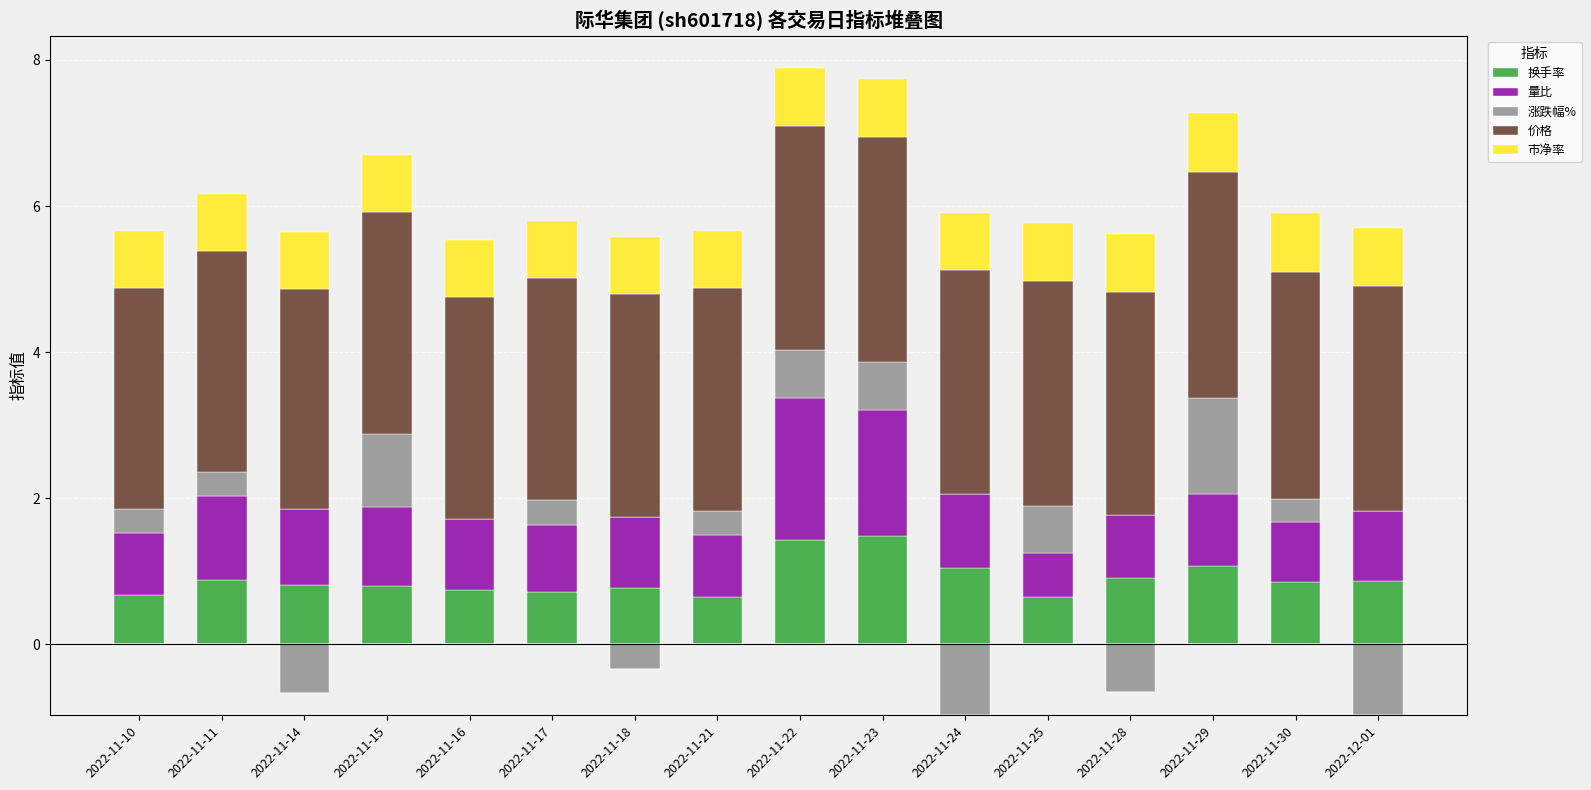

Is it true that 量比 equals 0.9 at 2022-11-25?

False